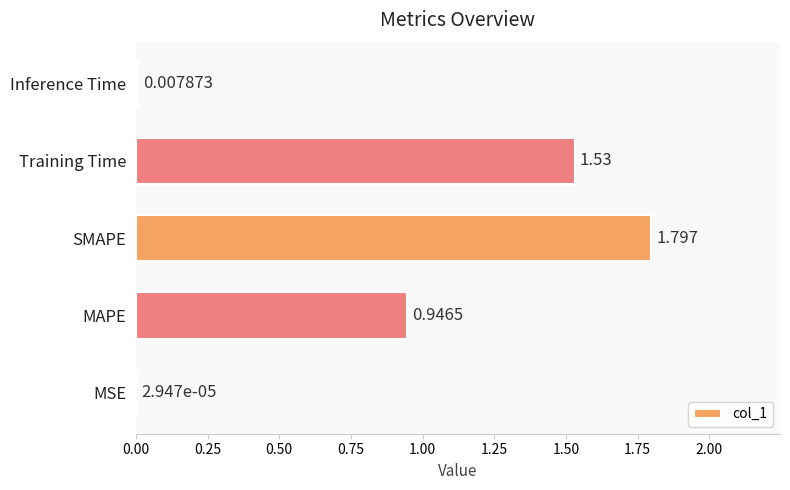

Which category has the highest value across all series?

SMAPE